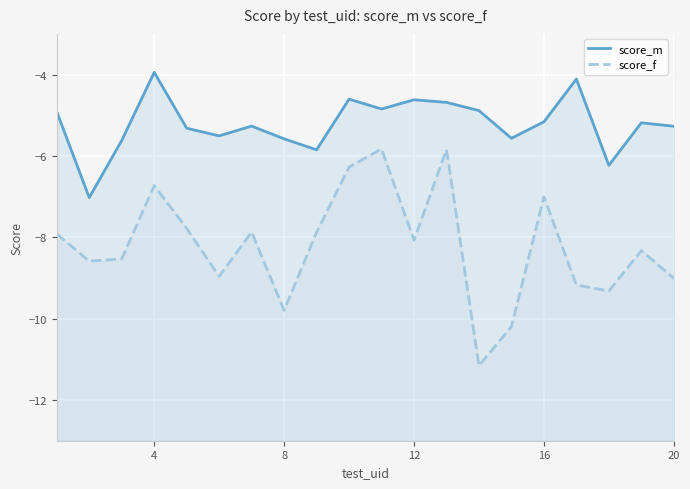

The value of score_m at 10 is -1.4. True or false?

False